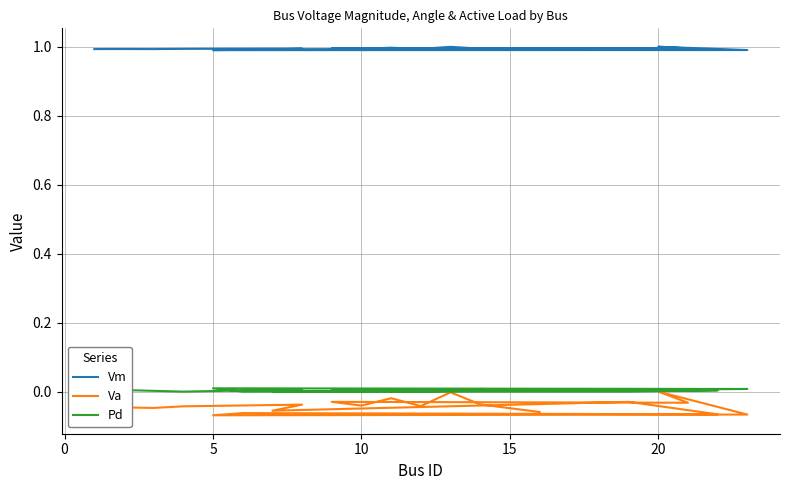

What value does the Vm series have at 15?

1.0